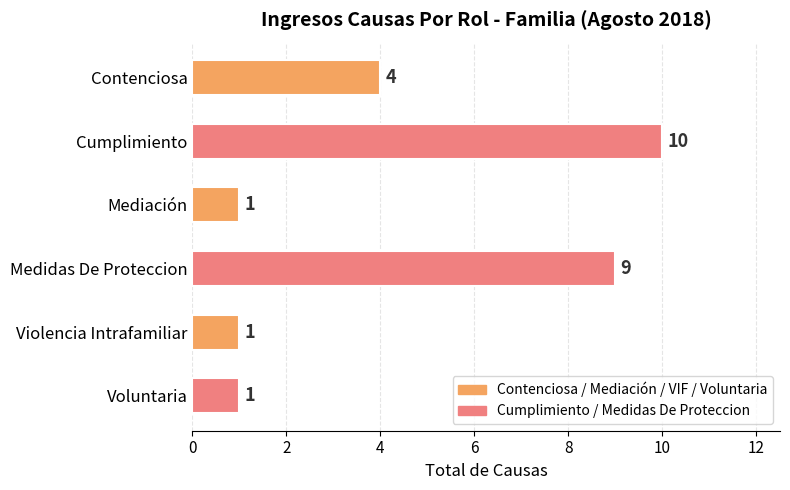

What is the label of the 1st bar from the bottom?

Voluntaria